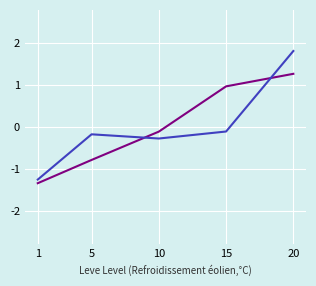

What is the spread (max minus min) of values at 5?

0.6